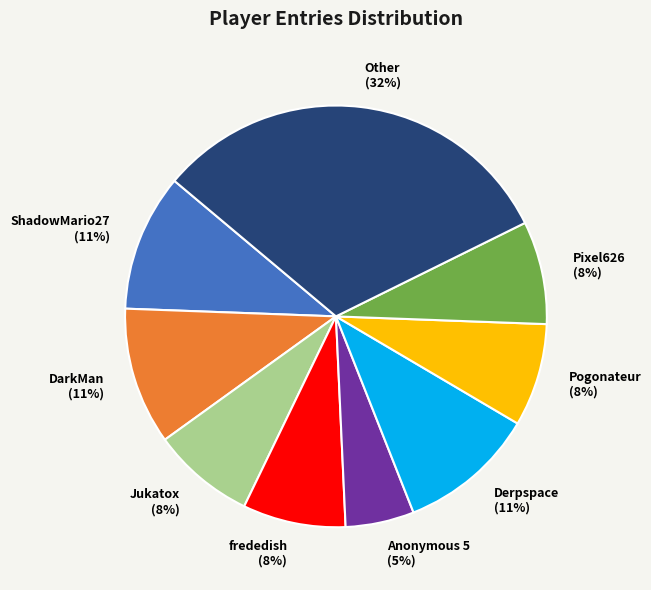

Approximately how many times larger is the value at Derpspace compared to Other?

0.3